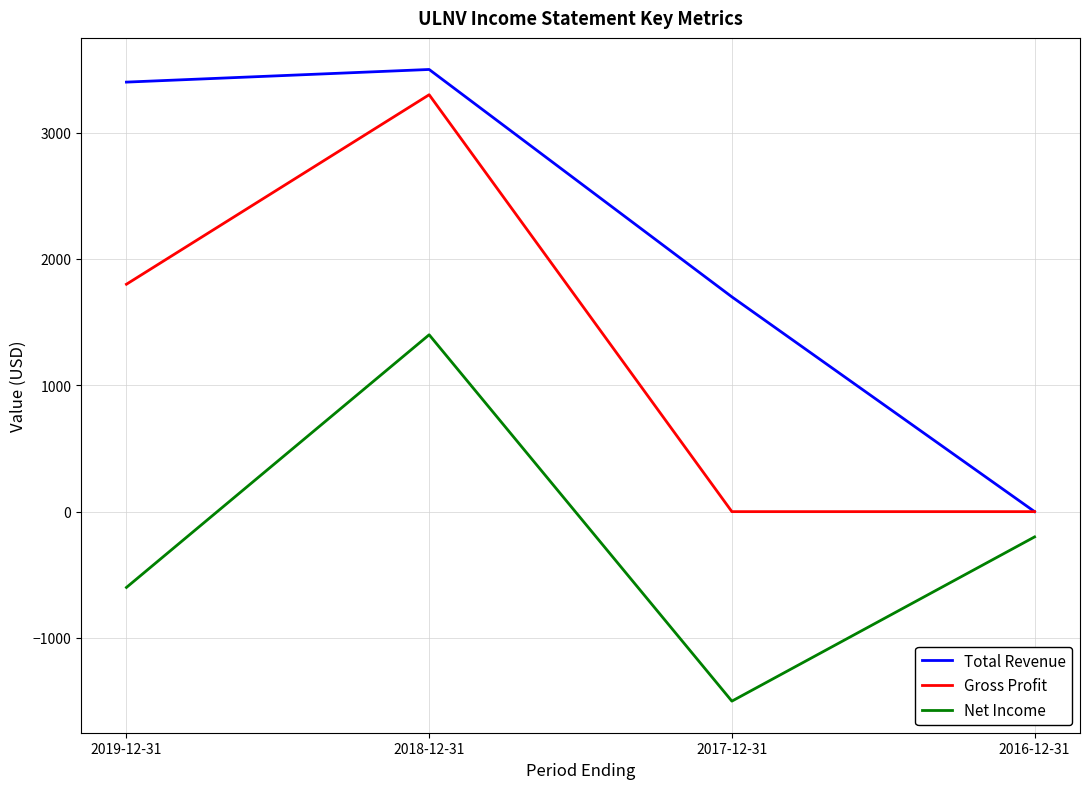

True or false: Total Revenue and Net Income cross at least once.

False